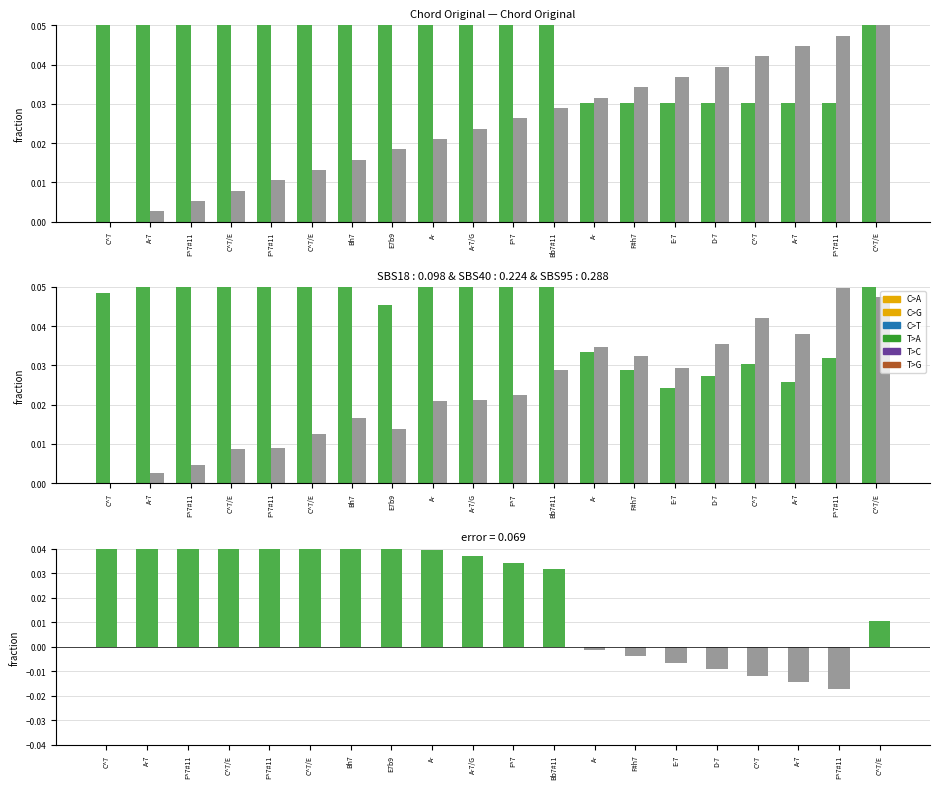

What is the label of the 3rd bar from the left?

F^7#11